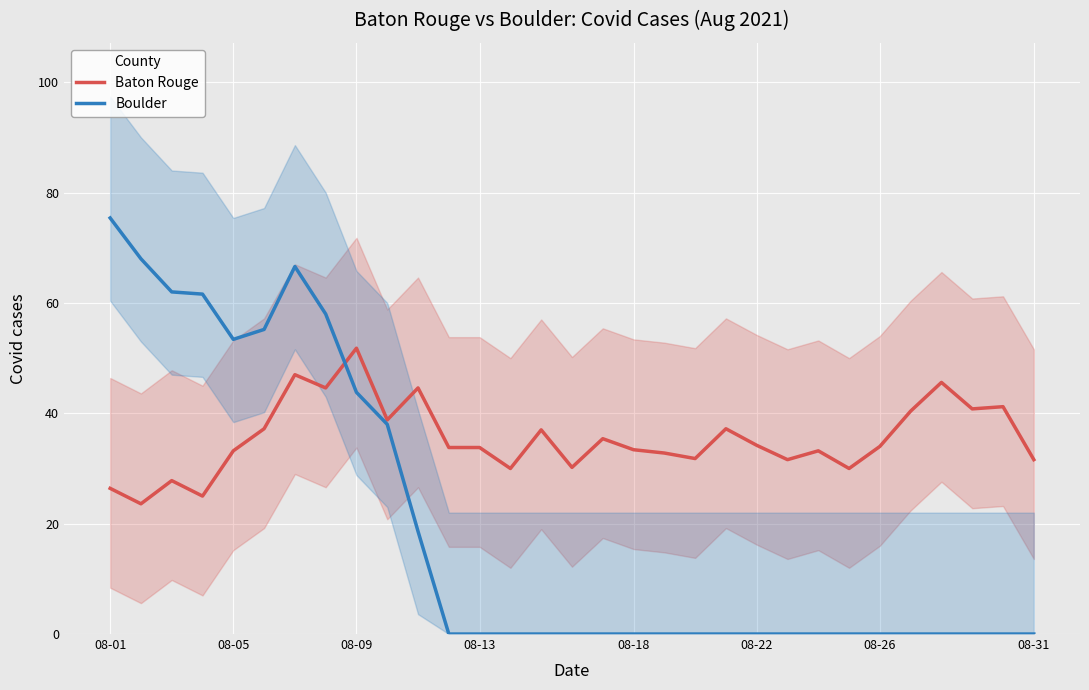

Is this an area chart (filled region under the line)?

No